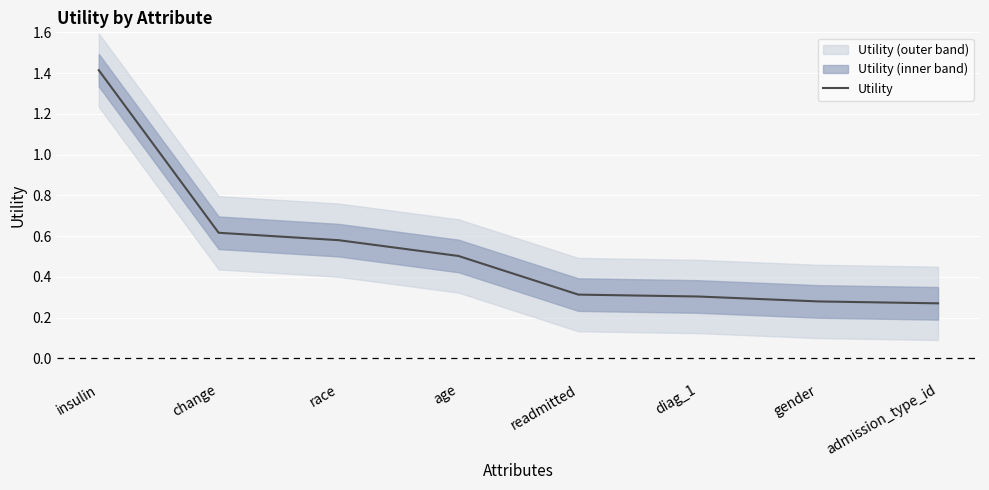

Approximately how many times larger is the value at admission_type_id compared to insulin?

0.2